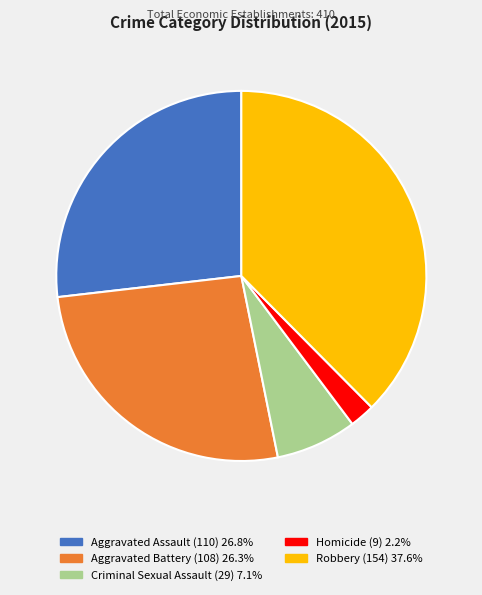

Which category has the biggest portion of the pie?

Robbery